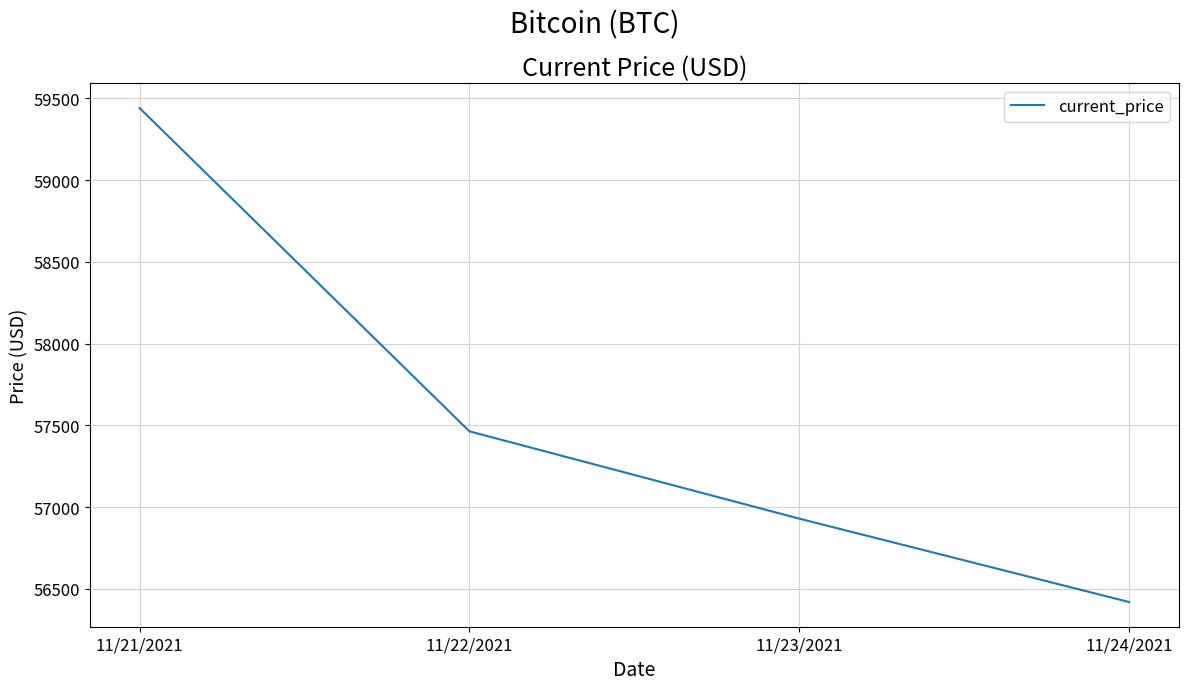

What position from the left is 11/24/2021?

4